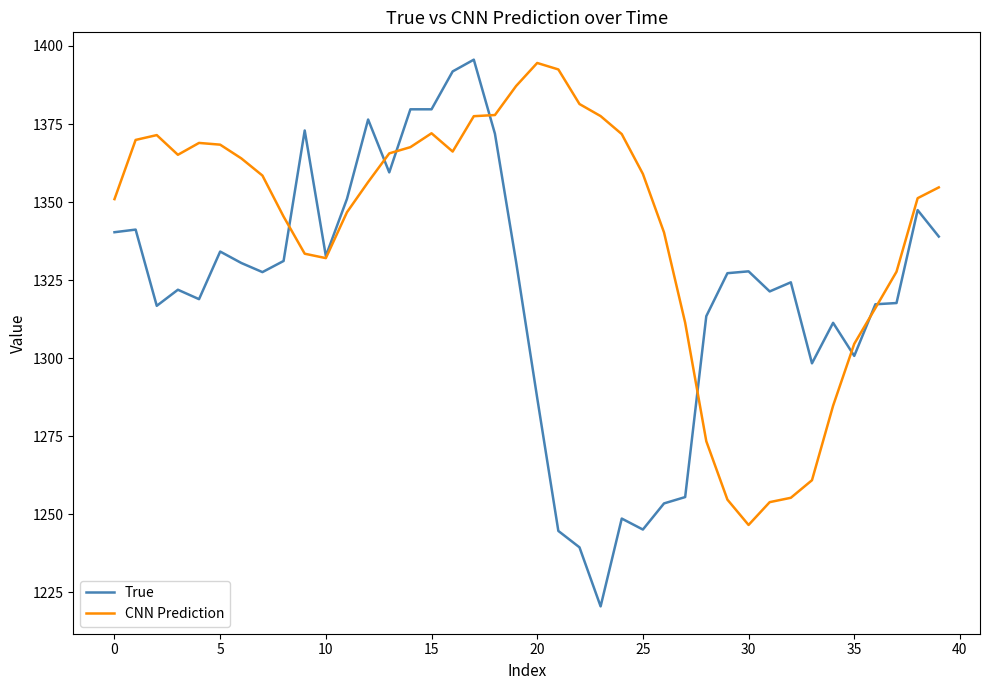

How many intersections are there between True and CNN Prediction?

8